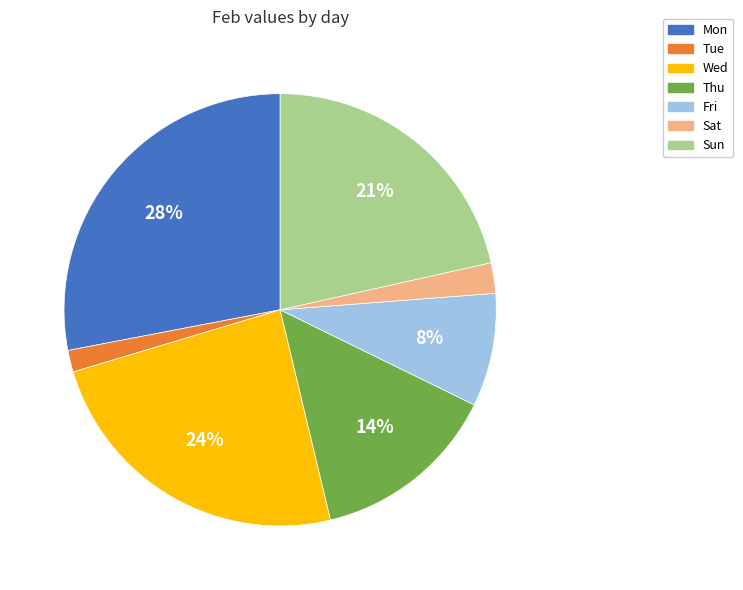

Which category has the biggest portion of the pie?

Mon